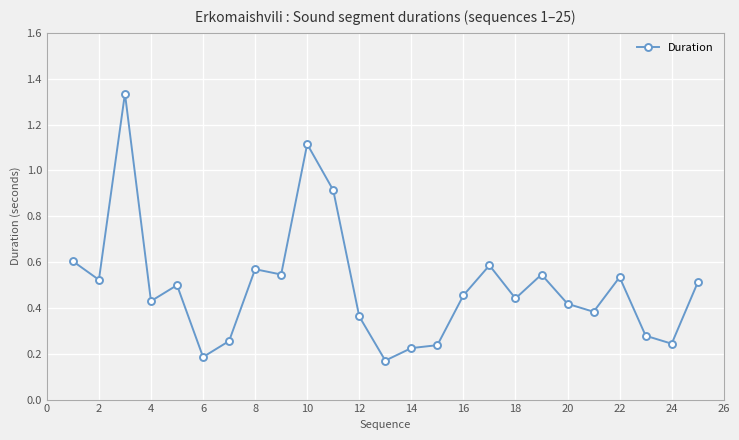

True or false: there are more than 1 points higher than both neighbors.

True